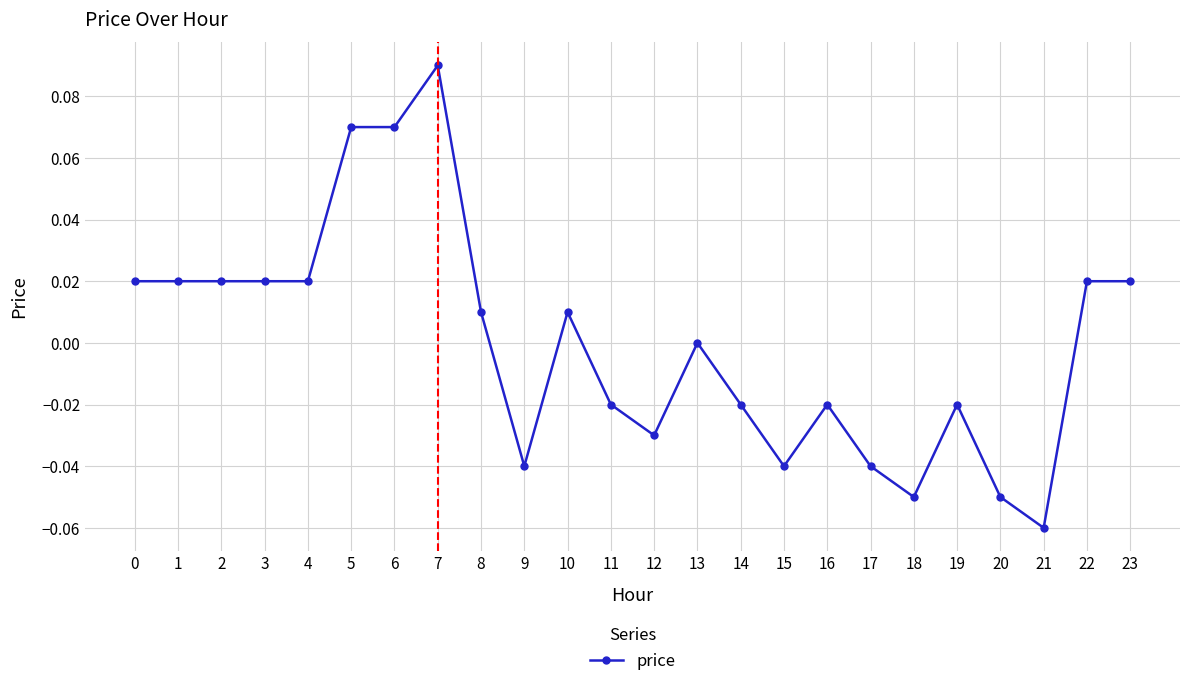

True or false: the data shows 0.0 at 22.

True